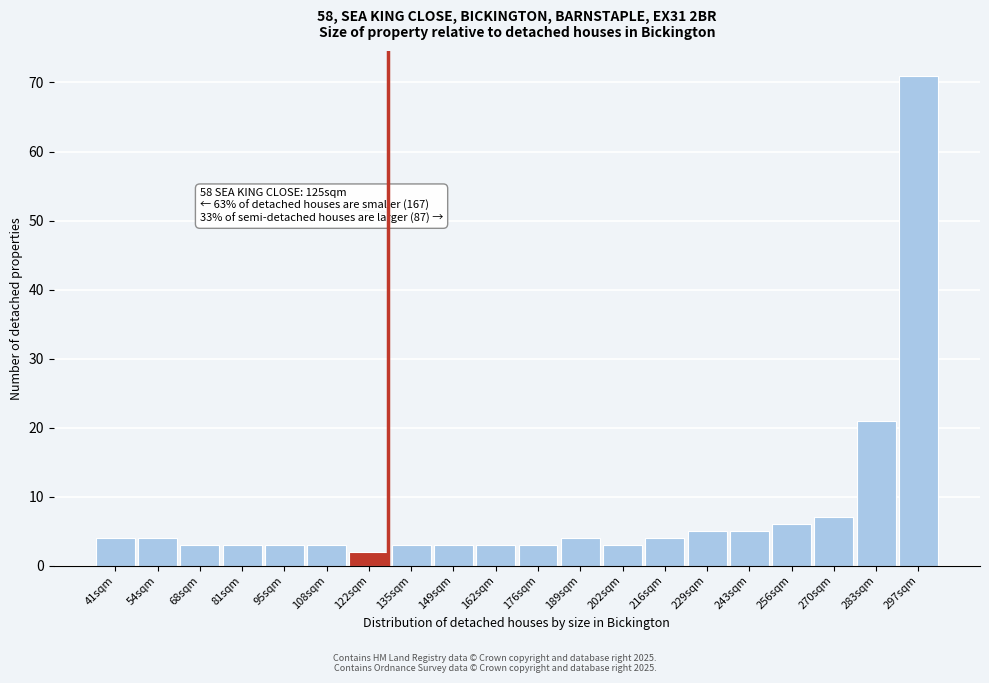

Reading left to right, what are all the values shown in this chart?

41sqm=4	54sqm=4	68sqm=3	81sqm=3	95sqm=3	108sqm=3	122sqm=2	135sqm=3	149sqm=3	162sqm=3	176sqm=3	189sqm=4	202sqm=3	216sqm=4	229sqm=5	243sqm=5	256sqm=6	270sqm=7	283sqm=21	297sqm=71